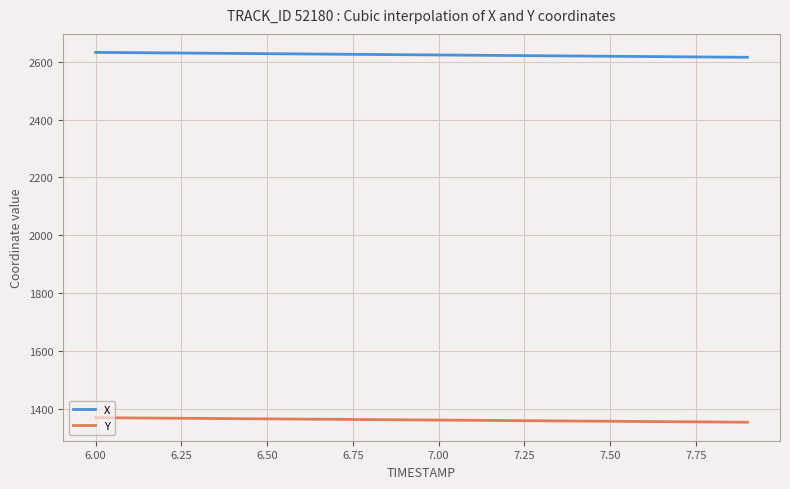

True or false: Y and X intersect in this chart.

False